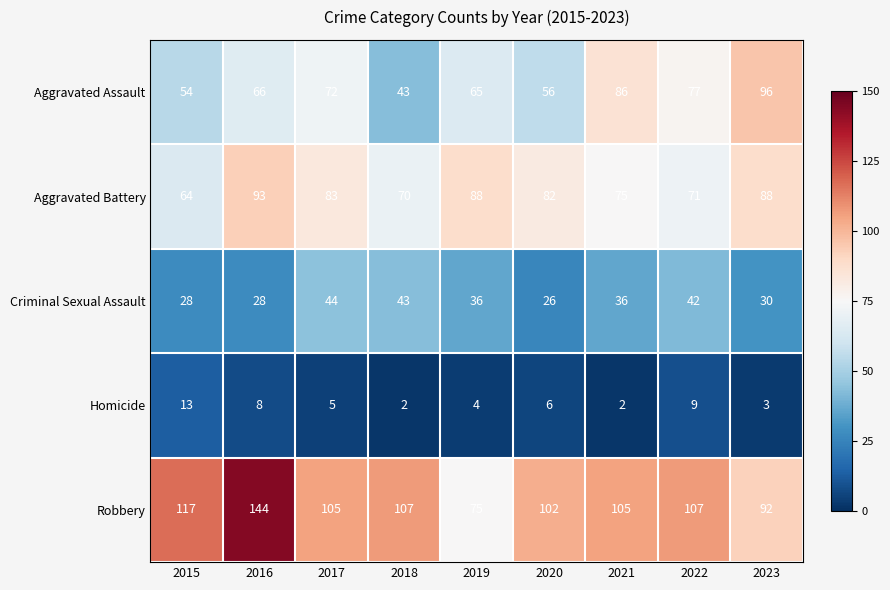

What is the difference between the second highest and minimum values in the Homicide series?

7